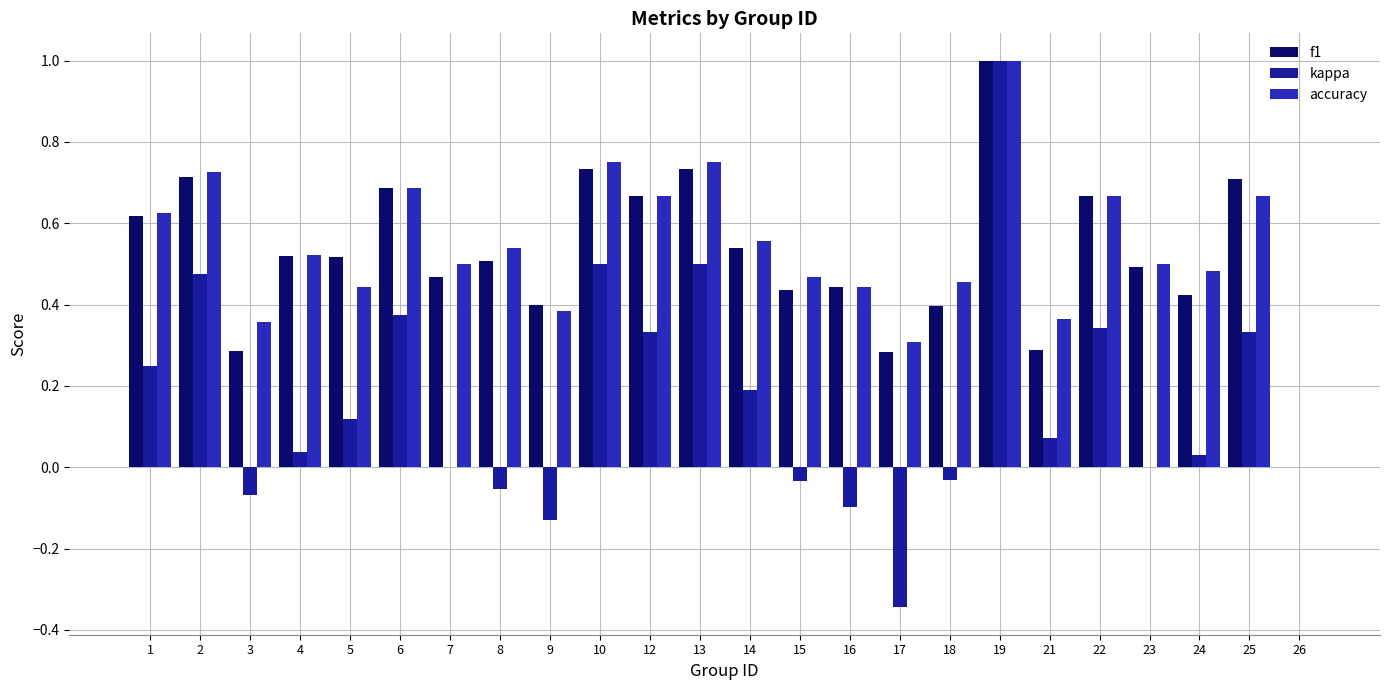

How many series are shown in this chart?

3